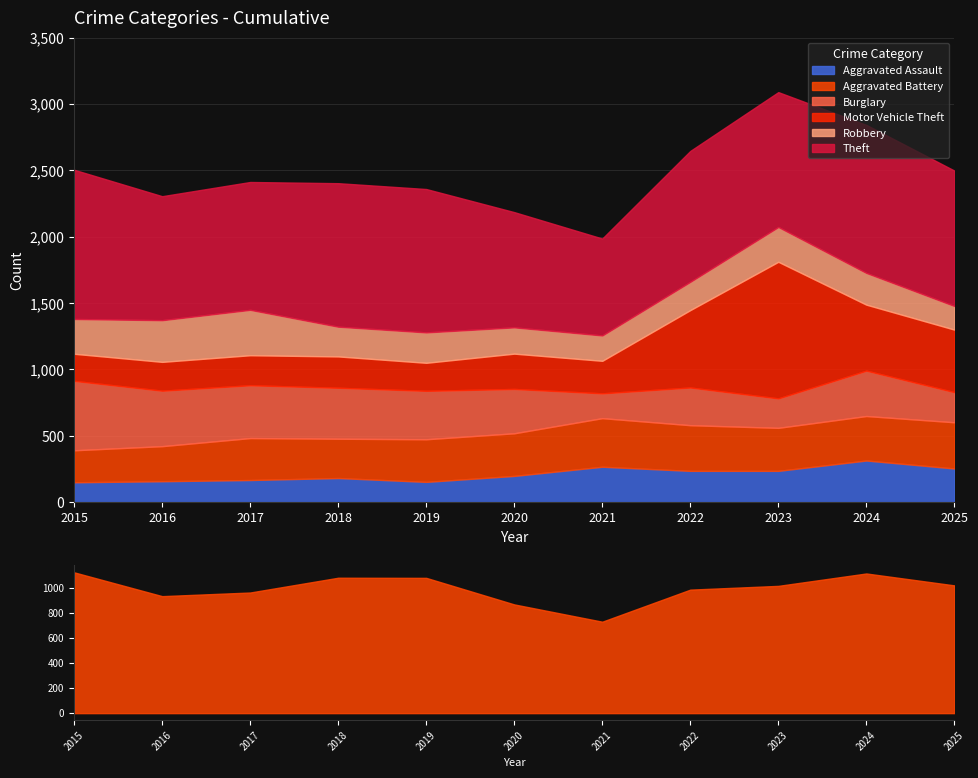

How many data points does each series have?

11